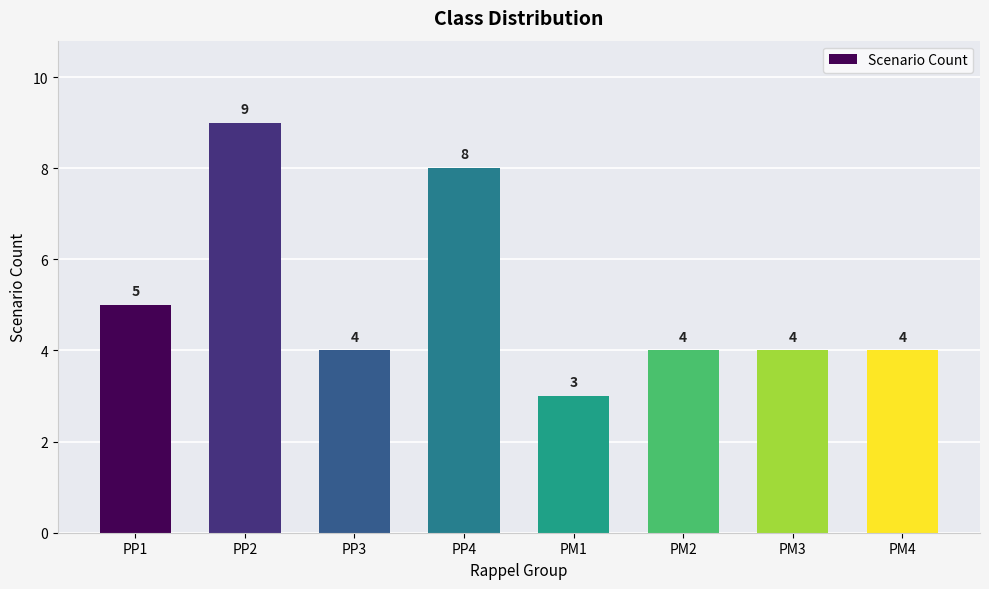

Between PP2 and PM3, which is larger?

PP2